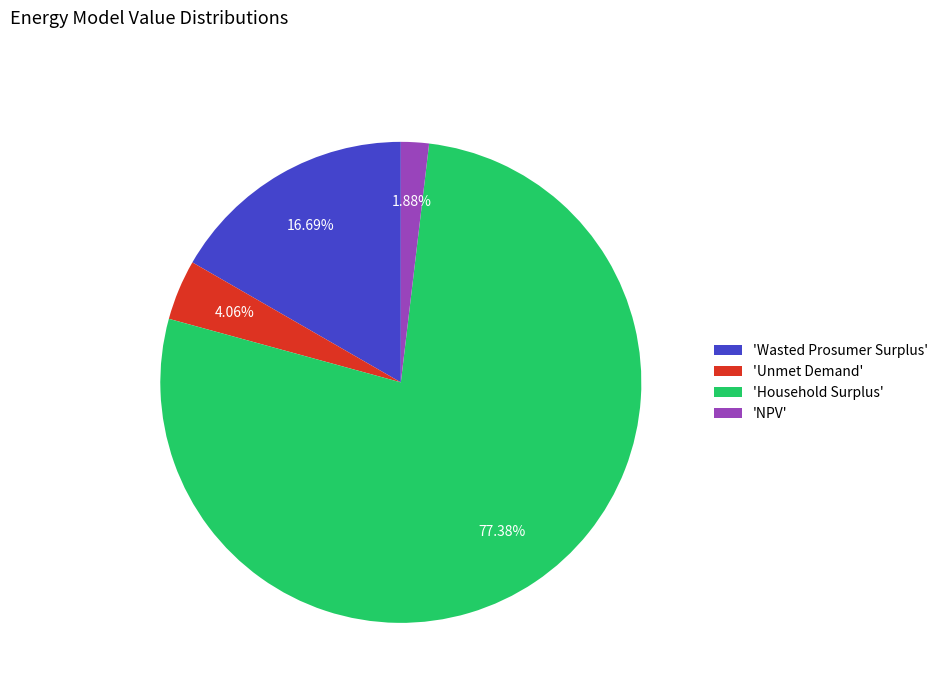

How many slices are in this pie chart?

4